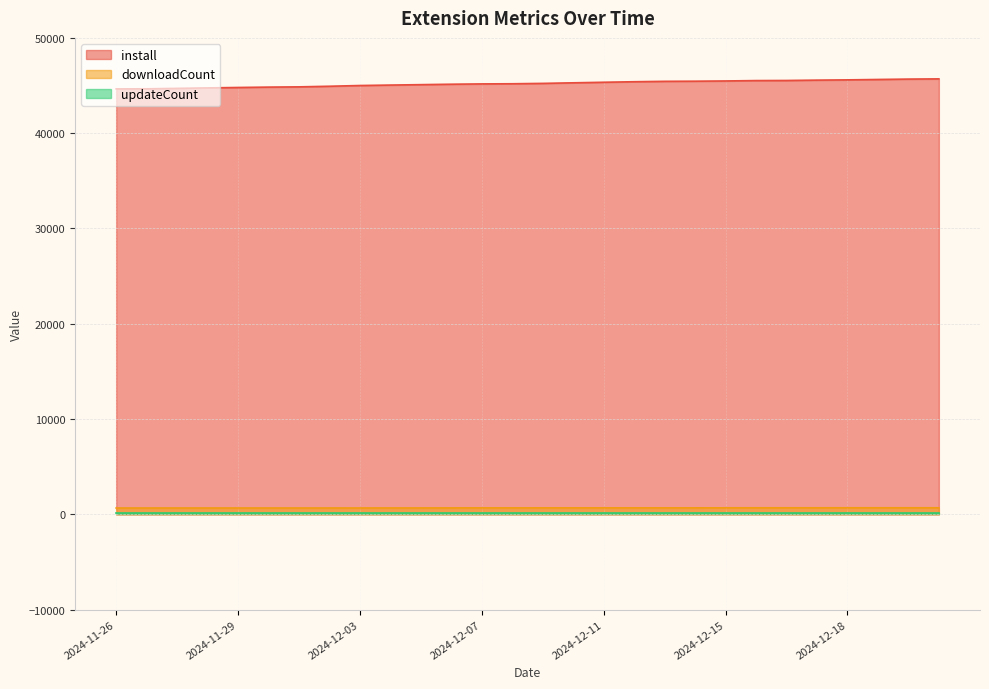

Which category has the highest value in the install series?

2024-12-21